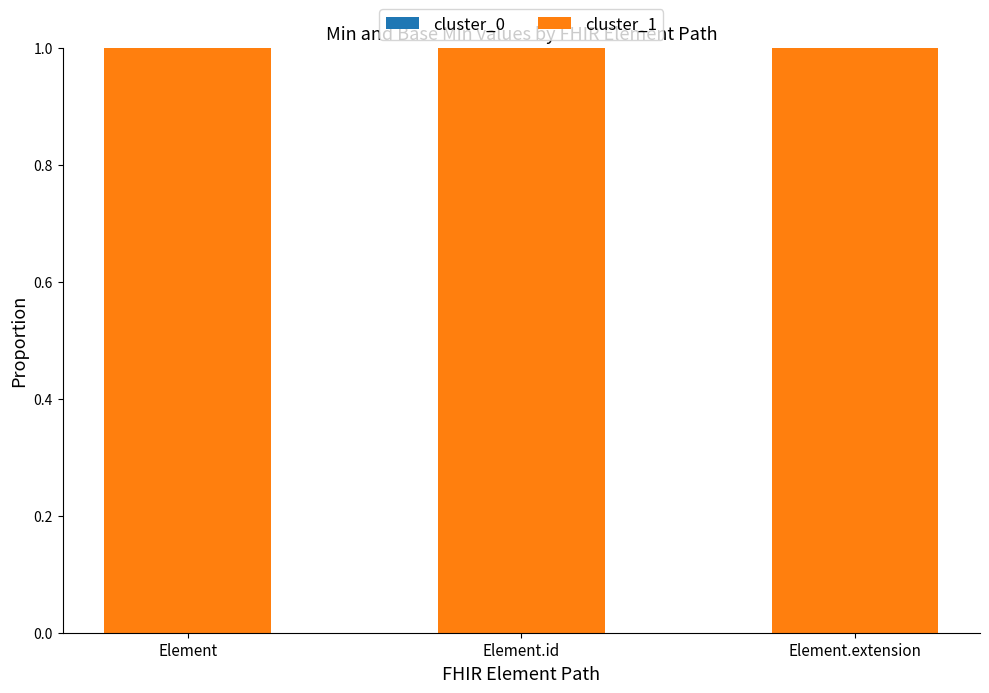

What is the difference between the highest and lowest values at Element?

1